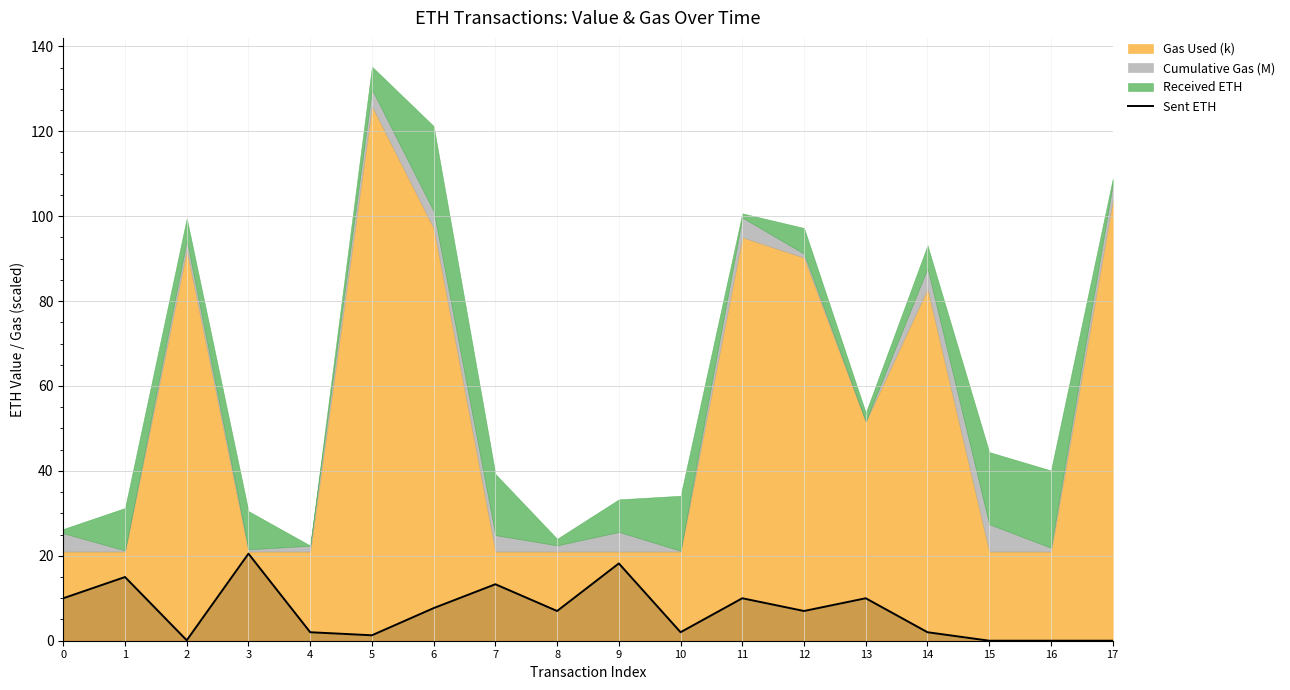

List the labels in order of value, largest first.

3, 9, 1, 7, 0, 11, 13, 6, 8, 12, 4, 10, 14, 5, 2, 15, 16, 17